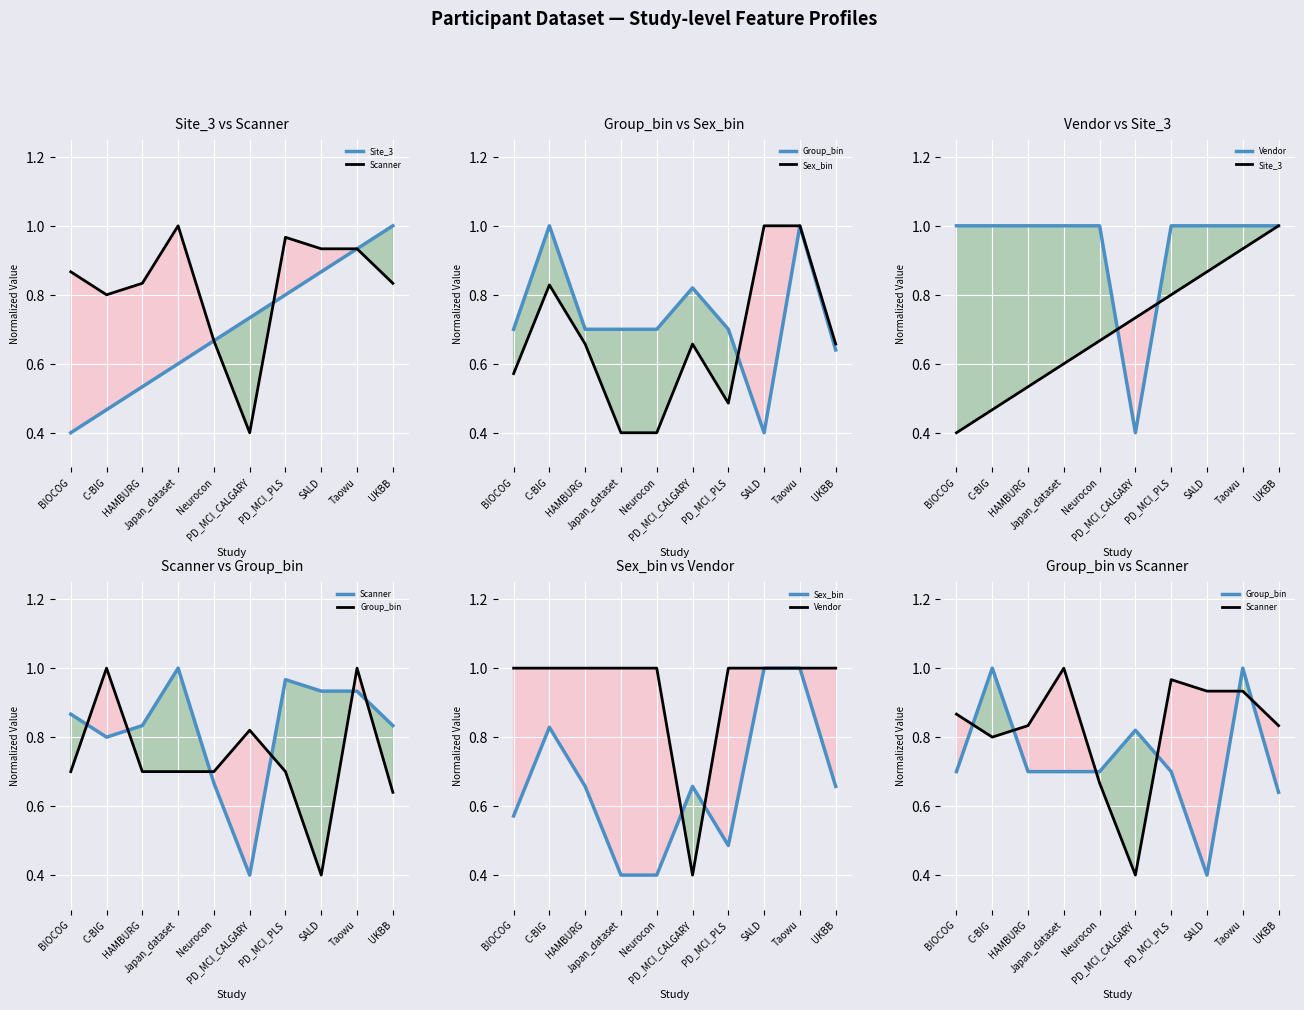

True or false: Sex_bin has more than 0 interior local peaks.

True